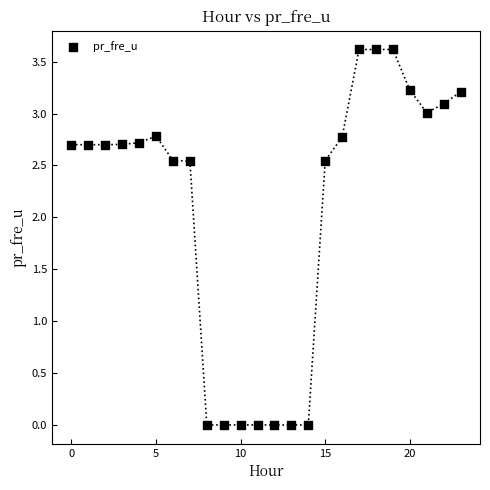

What is the range of Y values (max minus min)?

3.6